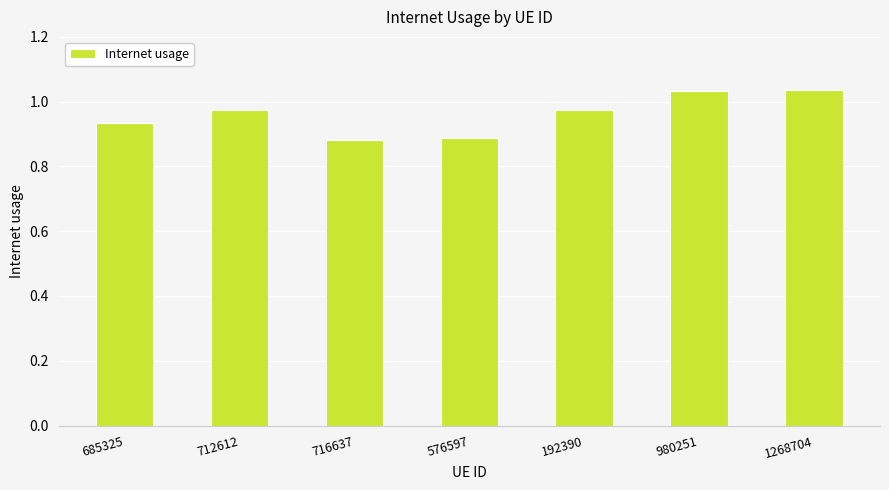

Is it true that the value at 980251 is 0.3?

False